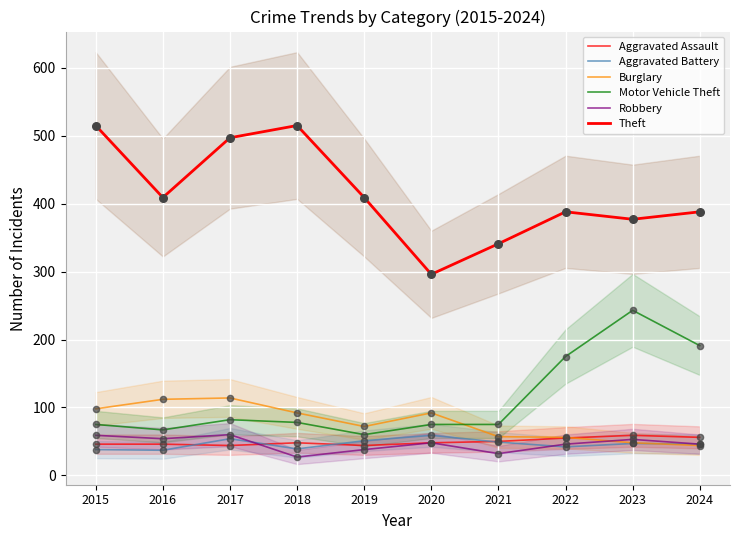

What is the total value across all series at 2015?

831